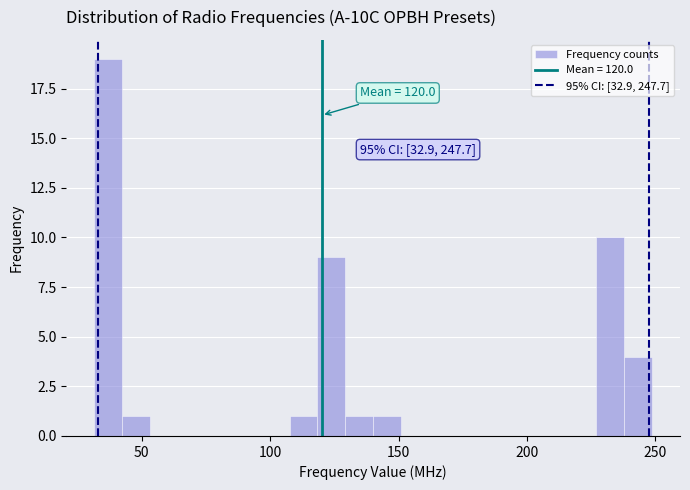

Read against the x-axis, roughly where is the centre of the tallest bar?

35